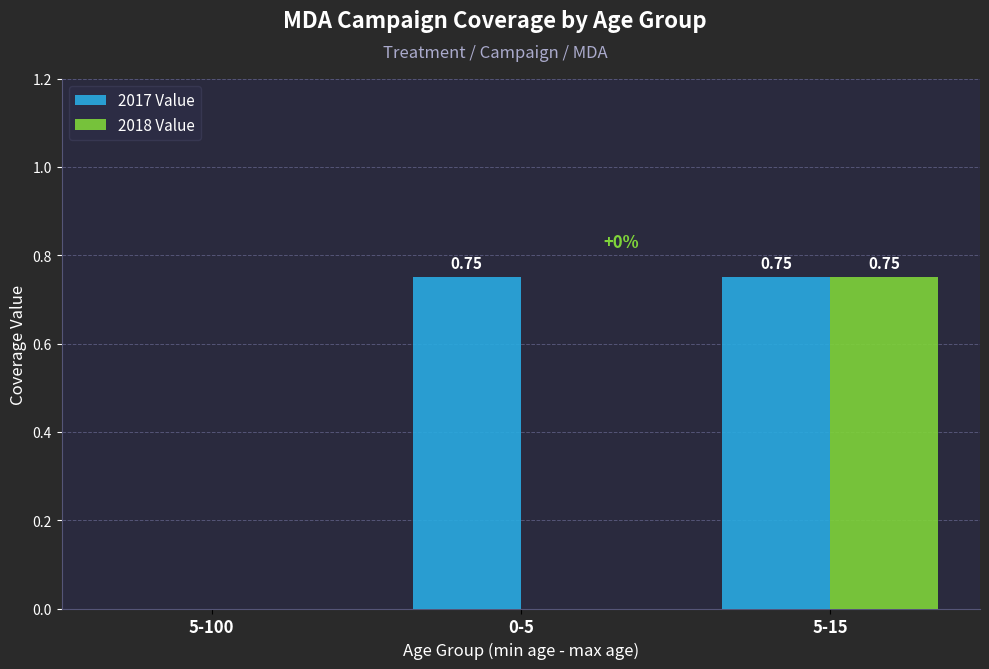

What is the sum of all 2017 Value values?

1.5